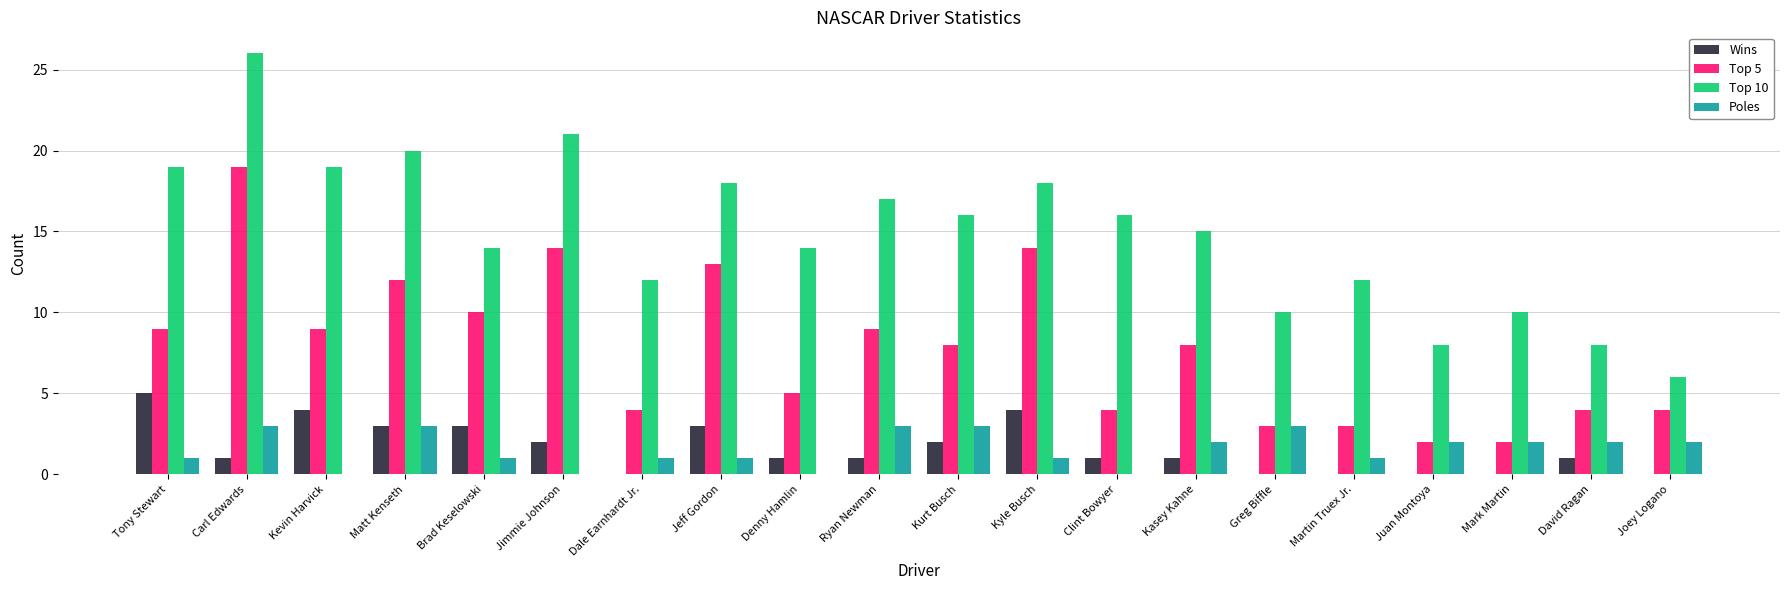

At which label is Top 5 closest to 10?

Brad Keselowski